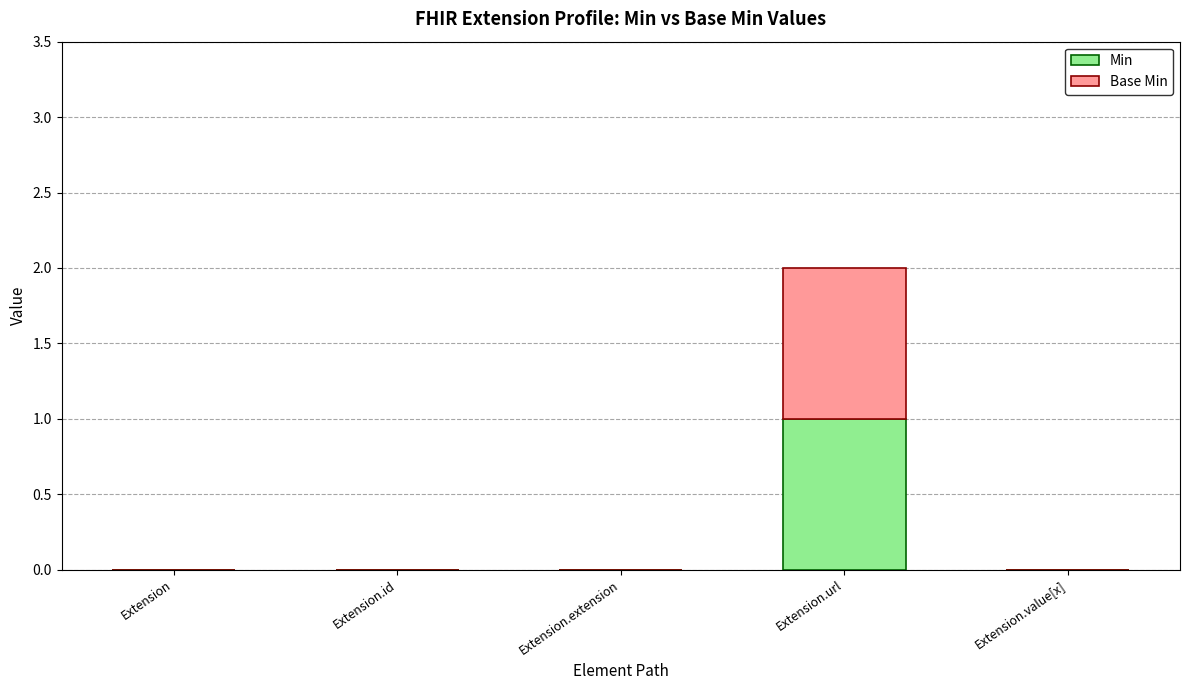

The value of Min at Extension.id is 0. True or false?

True